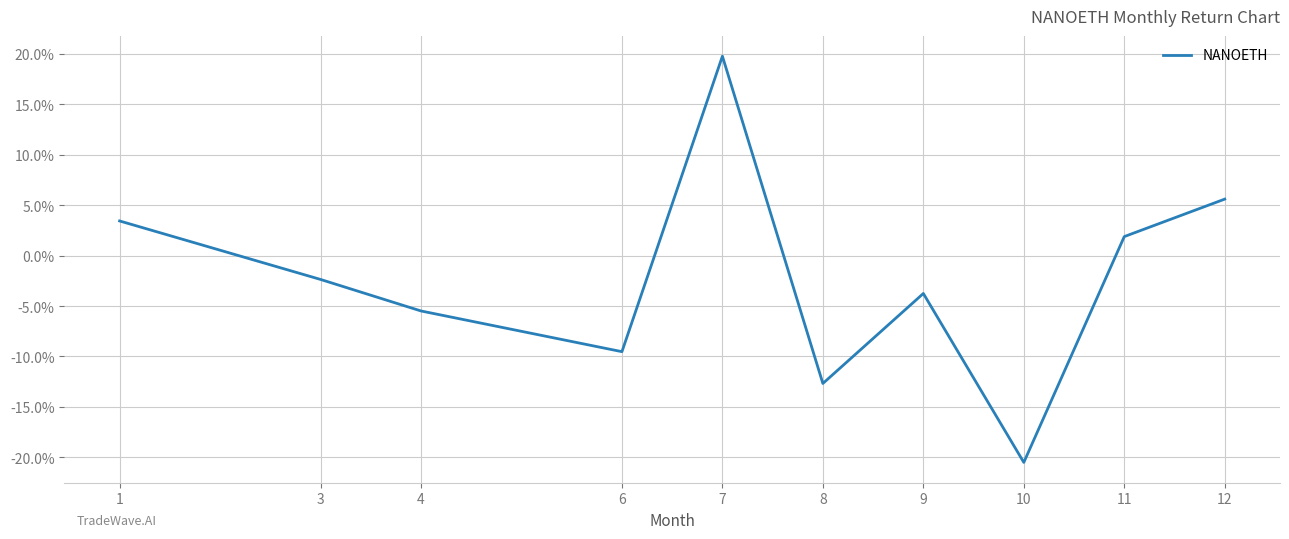

What is the change in value from 1 to 9?

-7.2